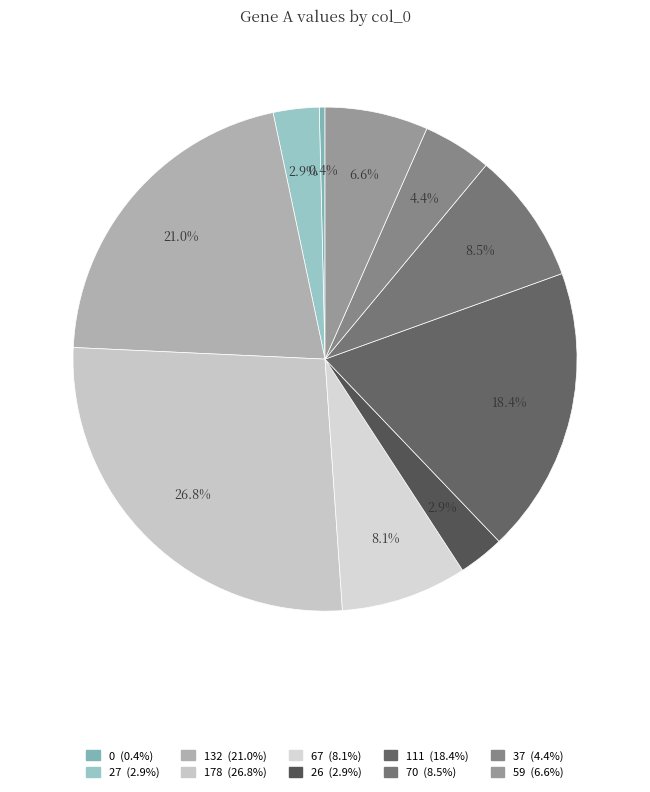

What percentage is the 70 slice, to the nearest percent?

8%